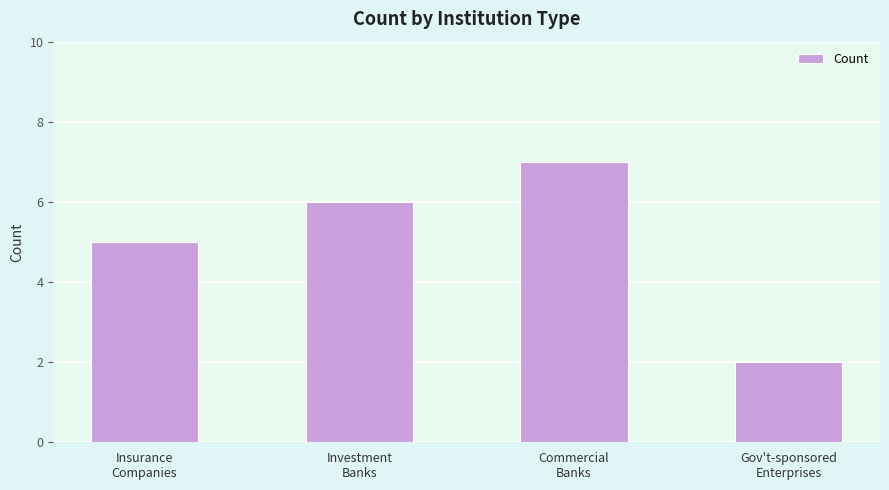

Reading left to right, what are all the values shown in this chart?

Insurance
Companies=5	Investment
Banks=6	Commercial
Banks=7	Gov't-sponsored
Enterprises=2